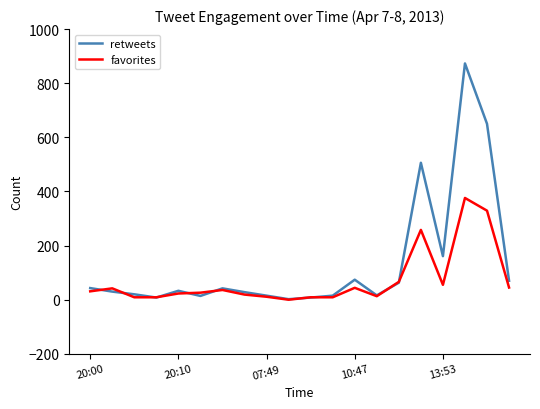

What are all the series names shown in the legend?

retweets, favorites